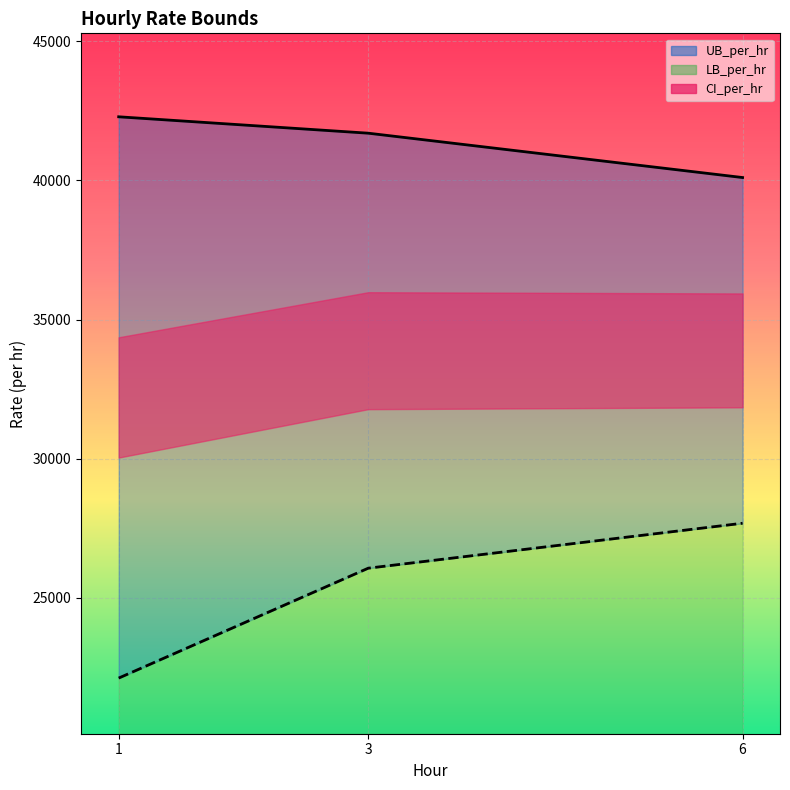

Count the number of categories in the chart.

3